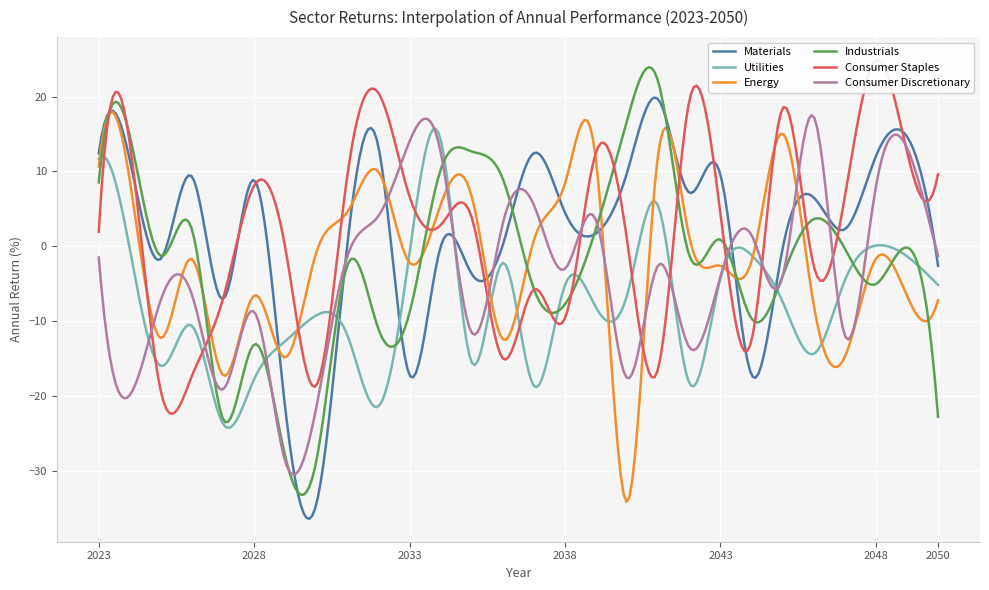

Rank the categories by Consumer Discretionary value from highest to lowest.

2046, 2033, 2049, 2034, 2048, 2037, 2032, 2039, 2036, 2044, 2050, 2031, 2023, 2041, 2038, 2043, 2045, 2026, 2025, 2028, 2035, 2047, 2042, 2040, 2027, 2024, 2030, 2029